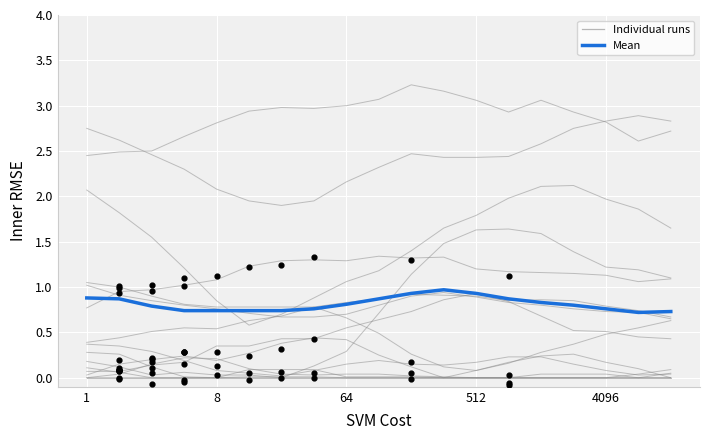

Which series has the largest total across all categories?

Mean